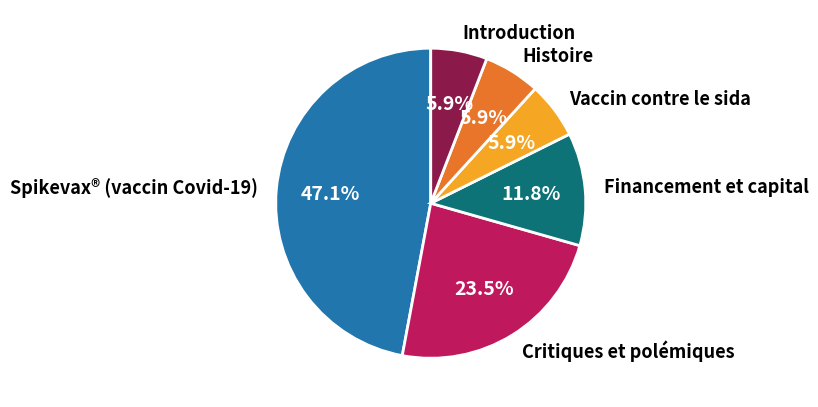

To the nearest percent, what portion does Histoire represent?

6%